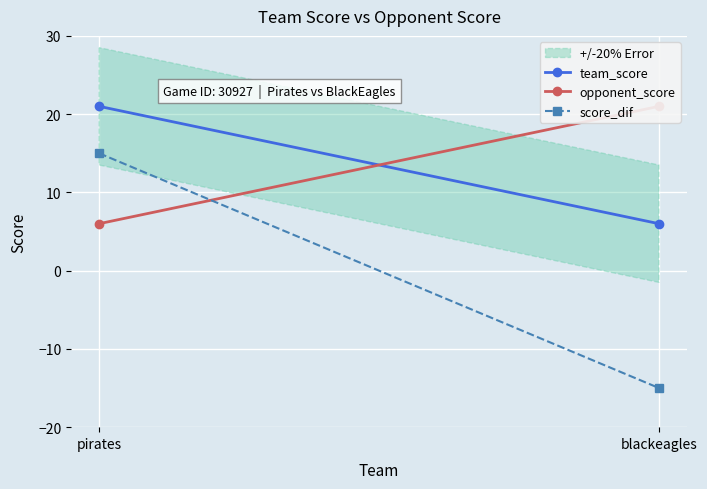

Reading right to left, extract all data points from this chart.

team_score: blackeagles=6	pirates=21
opponent_score: blackeagles=21	pirates=6
score_dif: blackeagles=-15	pirates=15